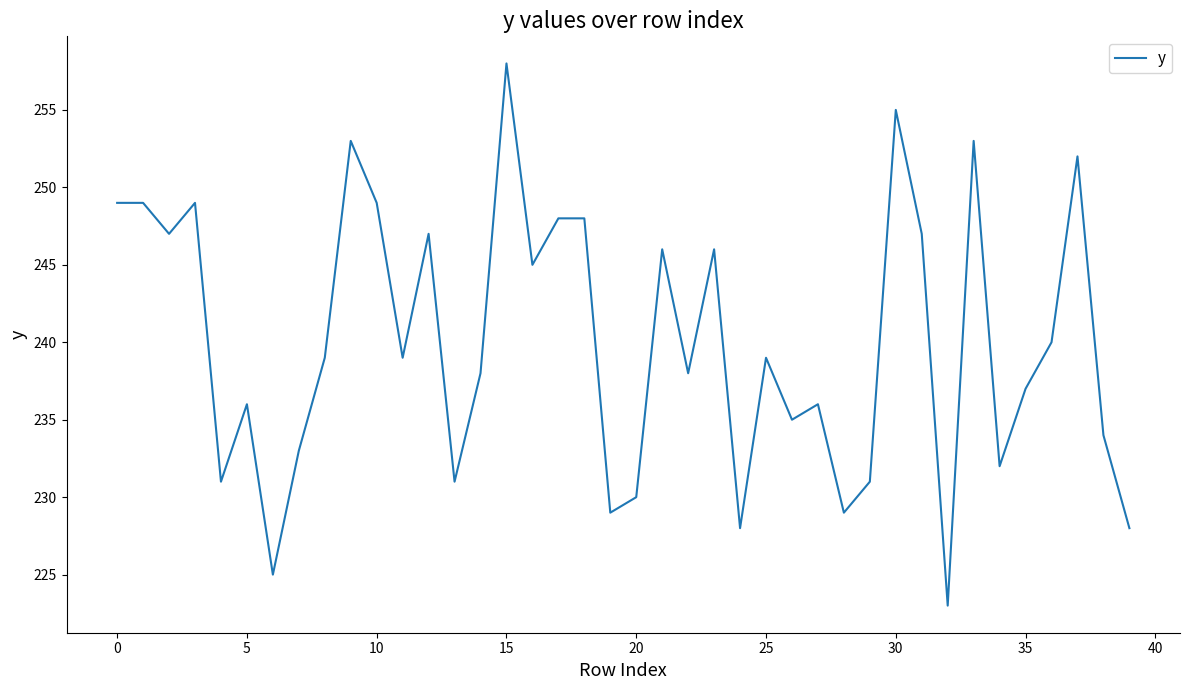

What is the smallest value displayed?

223